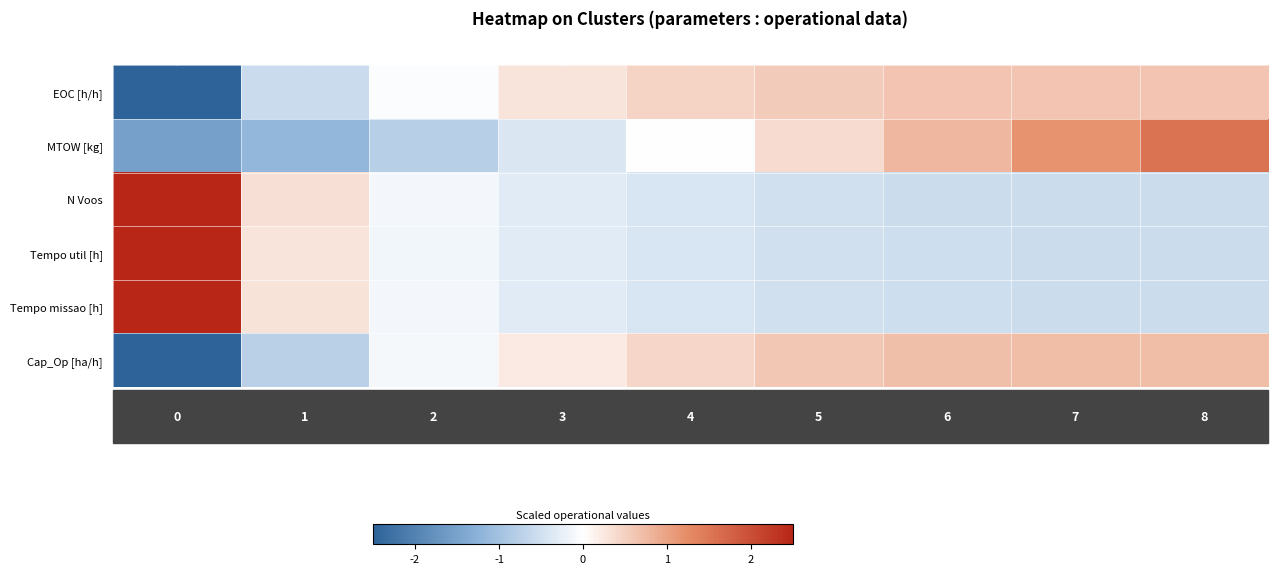

The value of EOC [h/h] at 6 is 0.6. True or false?

True